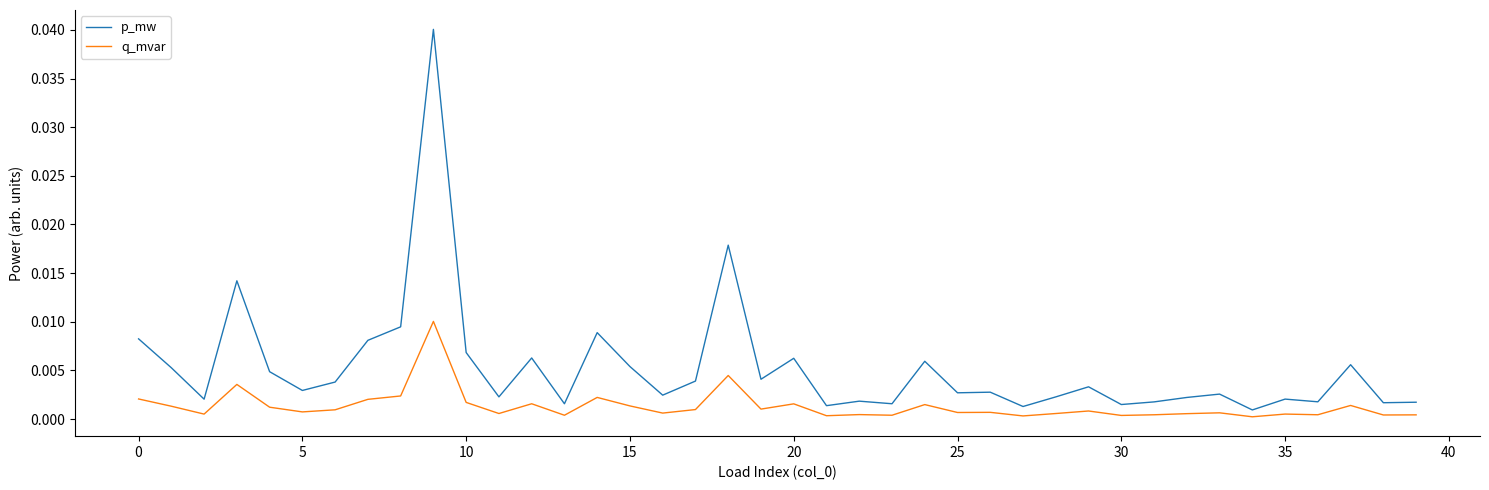

Which series has the largest total across all categories?

p_mw